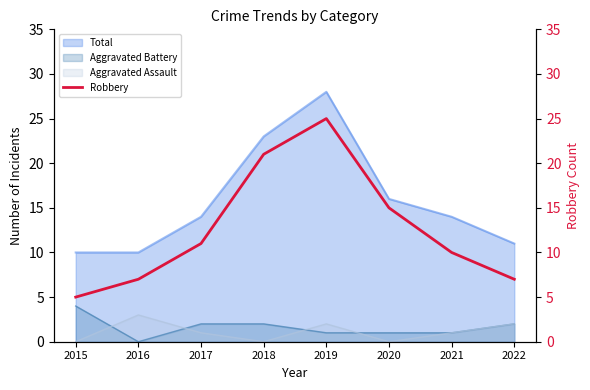

Count the values in the range 7 to 21.

6